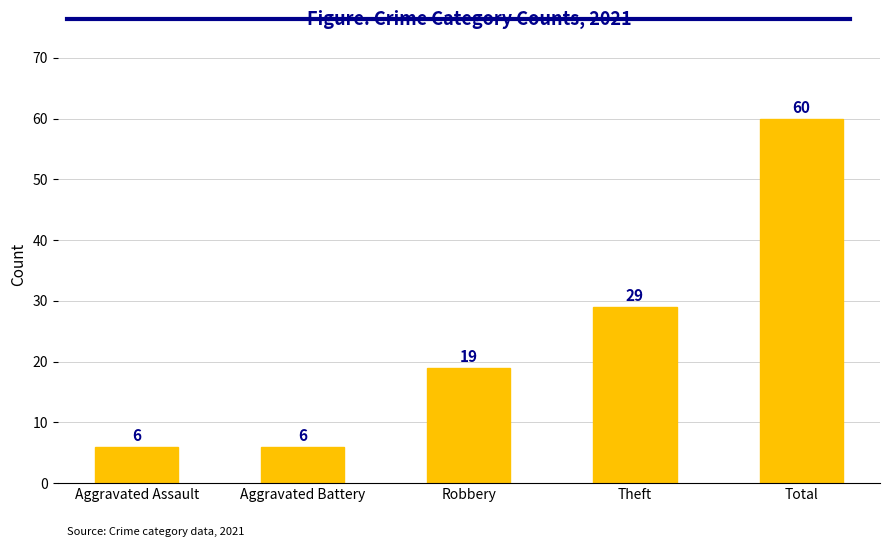

The chart shows a value of 19 at Robbery. True or false?

True